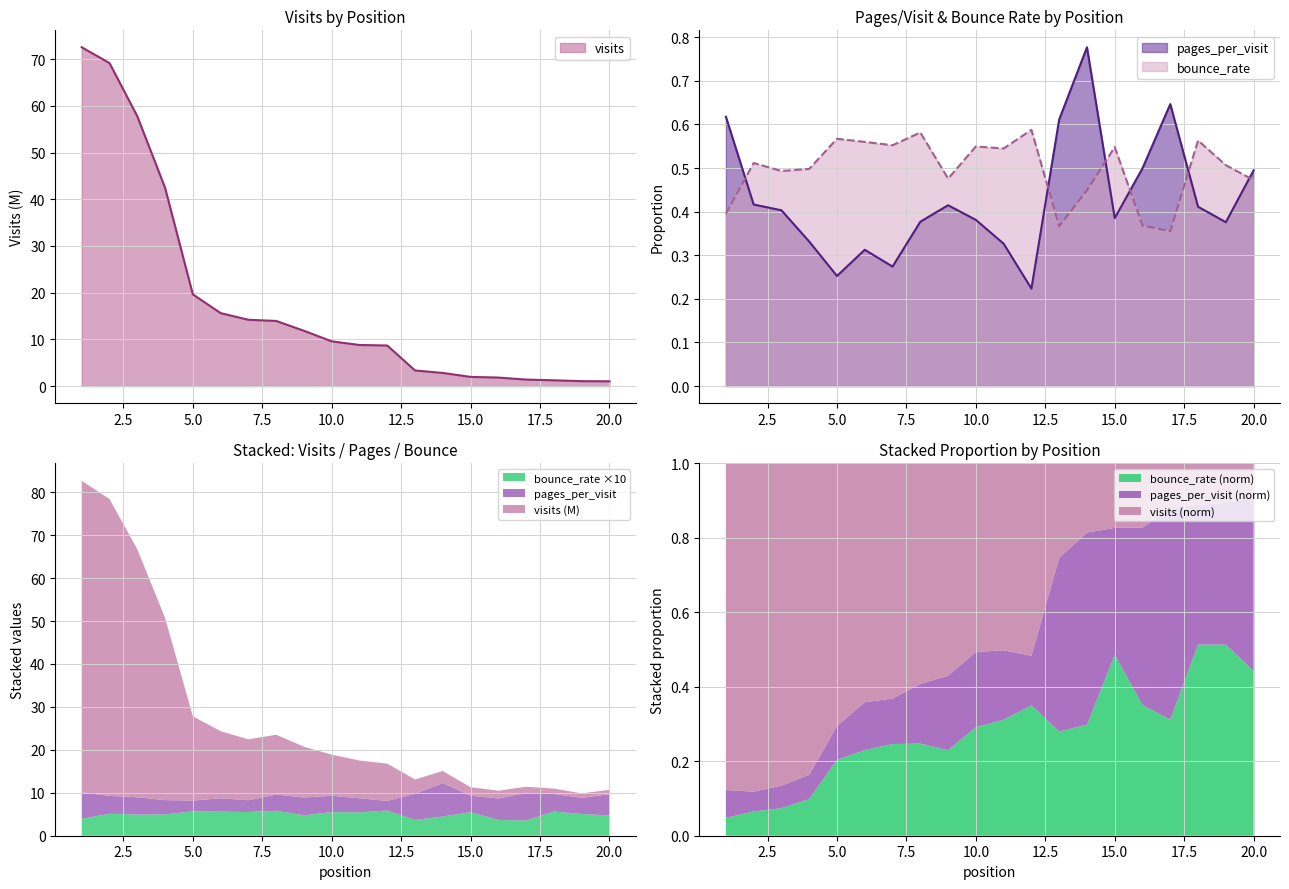

How many interior local valleys does the bounce_rate series have?

6